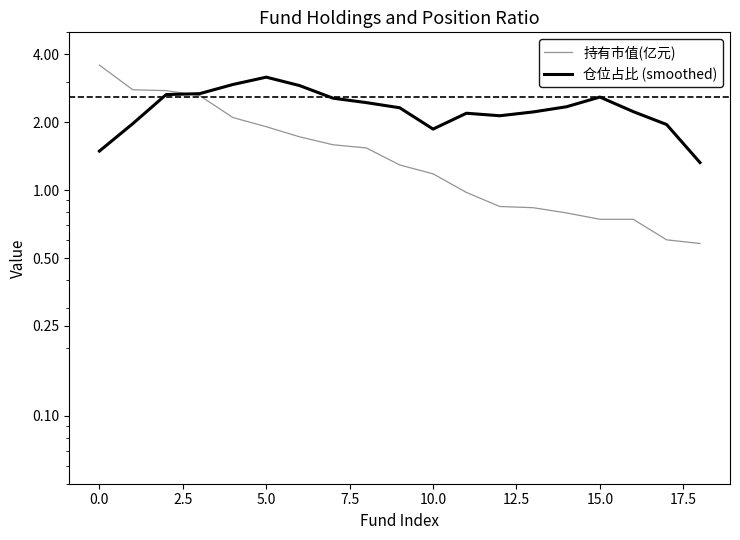

Reading left to right, what are all the values shown in this chart?

持有市值(亿元): 3.6	2.8	2.8	2.6	2.1	1.9	1.7	1.6	1.5	1.3	1.2	1.0	0.8	0.8	0.8	0.7	0.7	0.6	0.6
仓位占比 (smoothed): 1.5	2.0	2.6	2.7	2.9	3.2	2.9	2.6	2.4	2.3	1.9	2.2	2.1	2.2	2.3	2.6	2.2	2.0	1.3